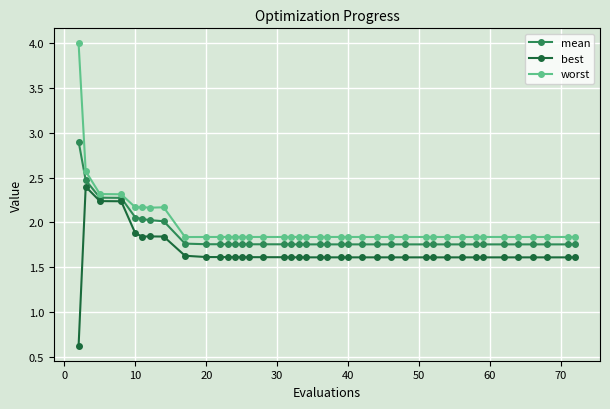

How many data points in best are less than 1?

1